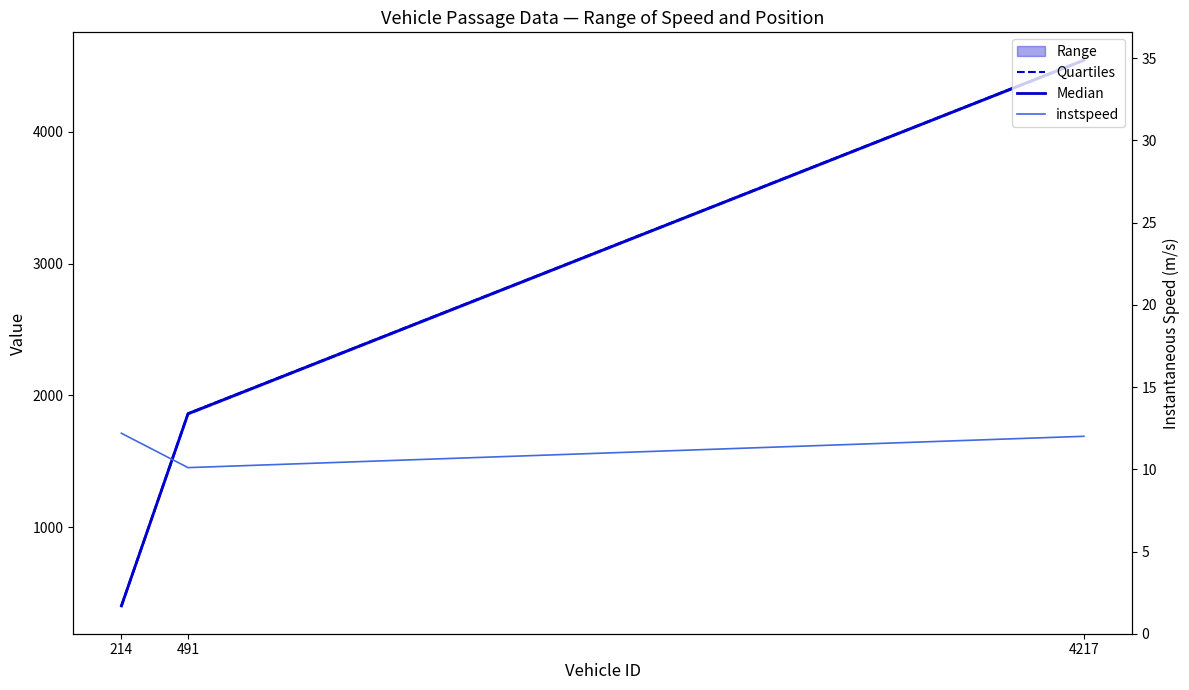

True or false: instspeed has a value of 2.6 at 4217.

False